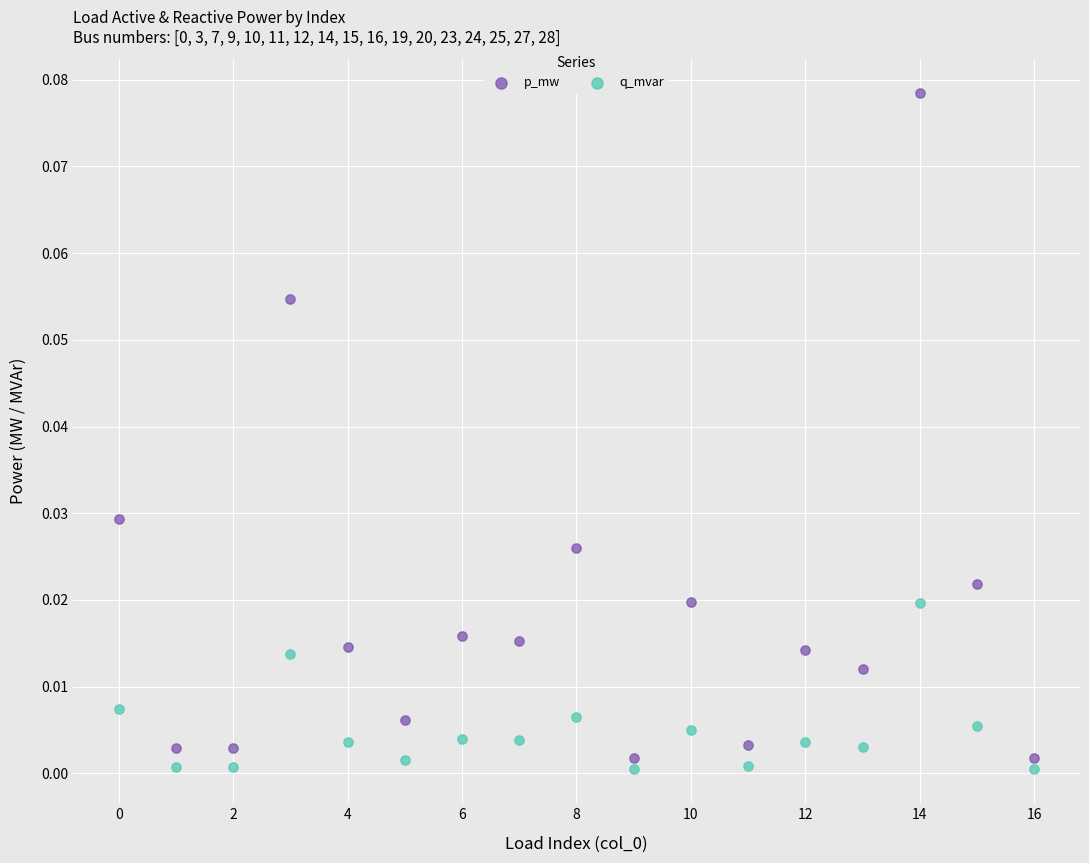

Which series contains the highest Y value?

p_mw